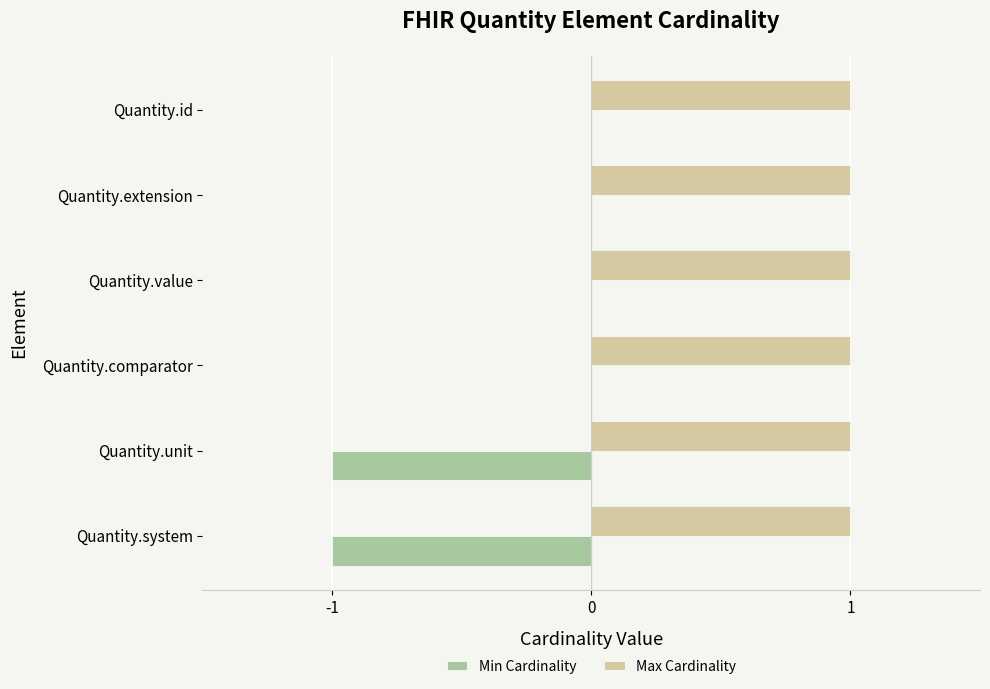

What is the average value of the Max Cardinality series?

1